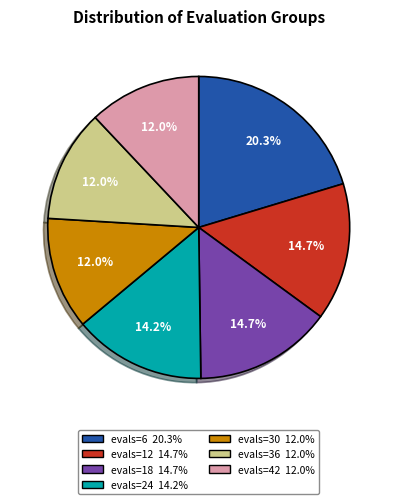

Between evals=42 and evals=18, which is larger?

evals=18